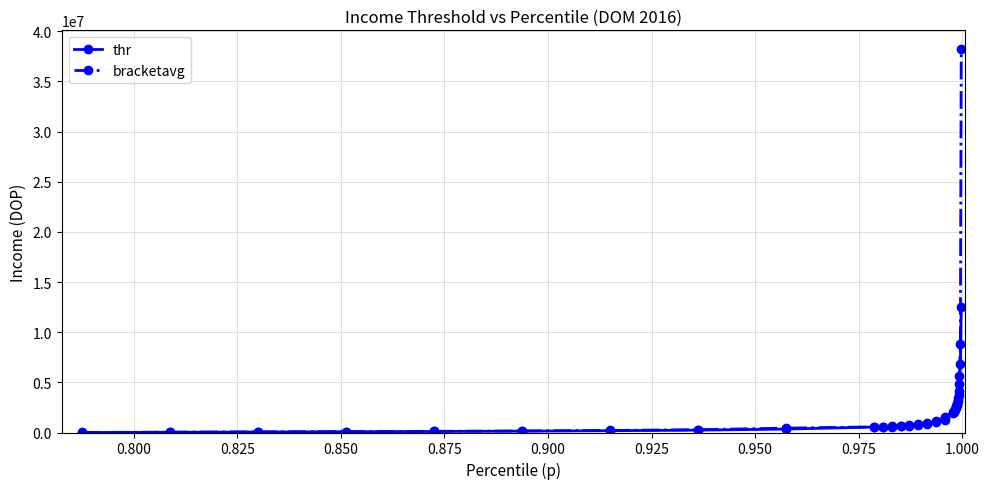

Rank the series by their maximum value, from lowest to highest.

thr, bracketavg